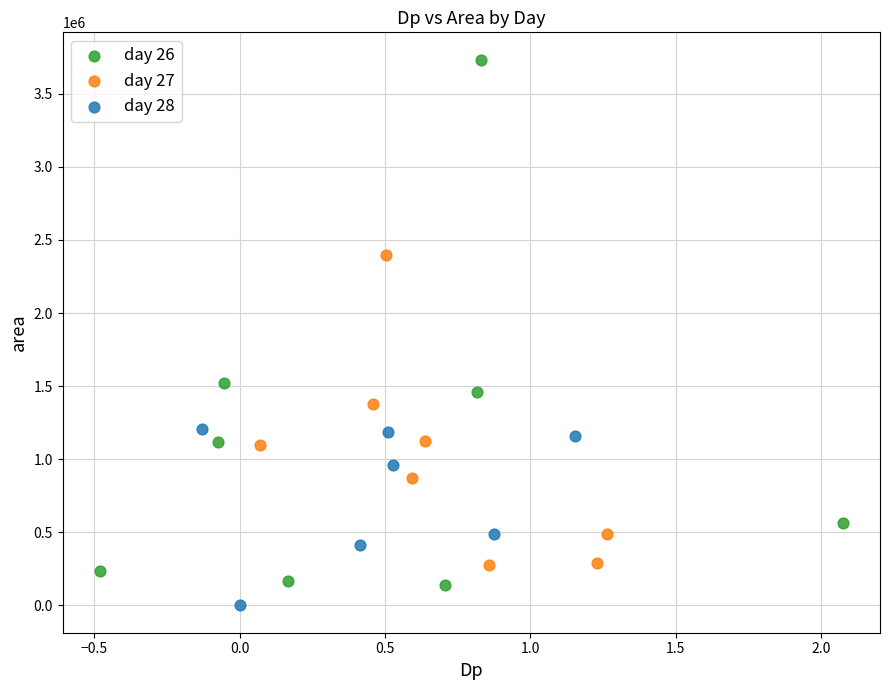

Which series has the widest spread of Y values?

day 26